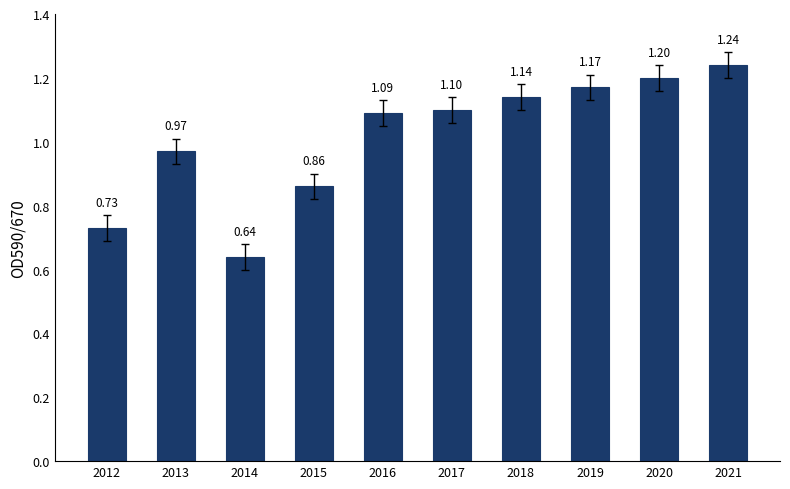

Between 2013 and 2019, which is larger?

2019